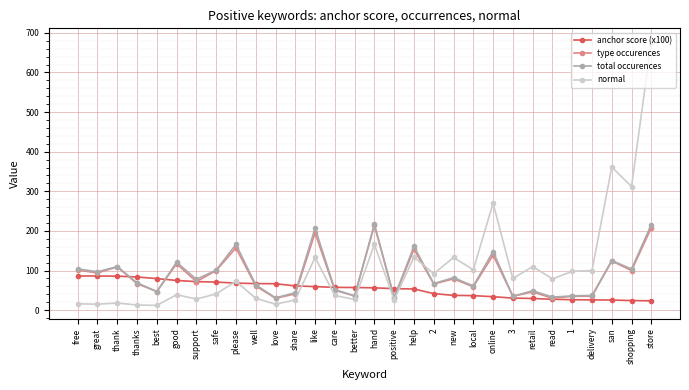

What is the label of the 17th point from the right?

care